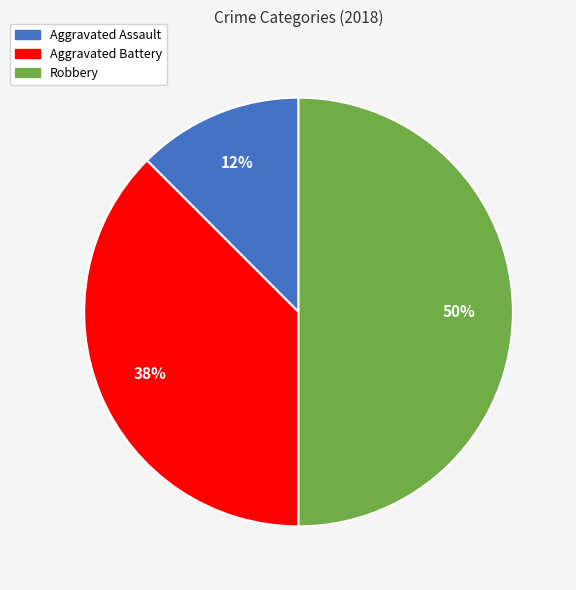

Which category has the biggest portion of the pie?

Robbery